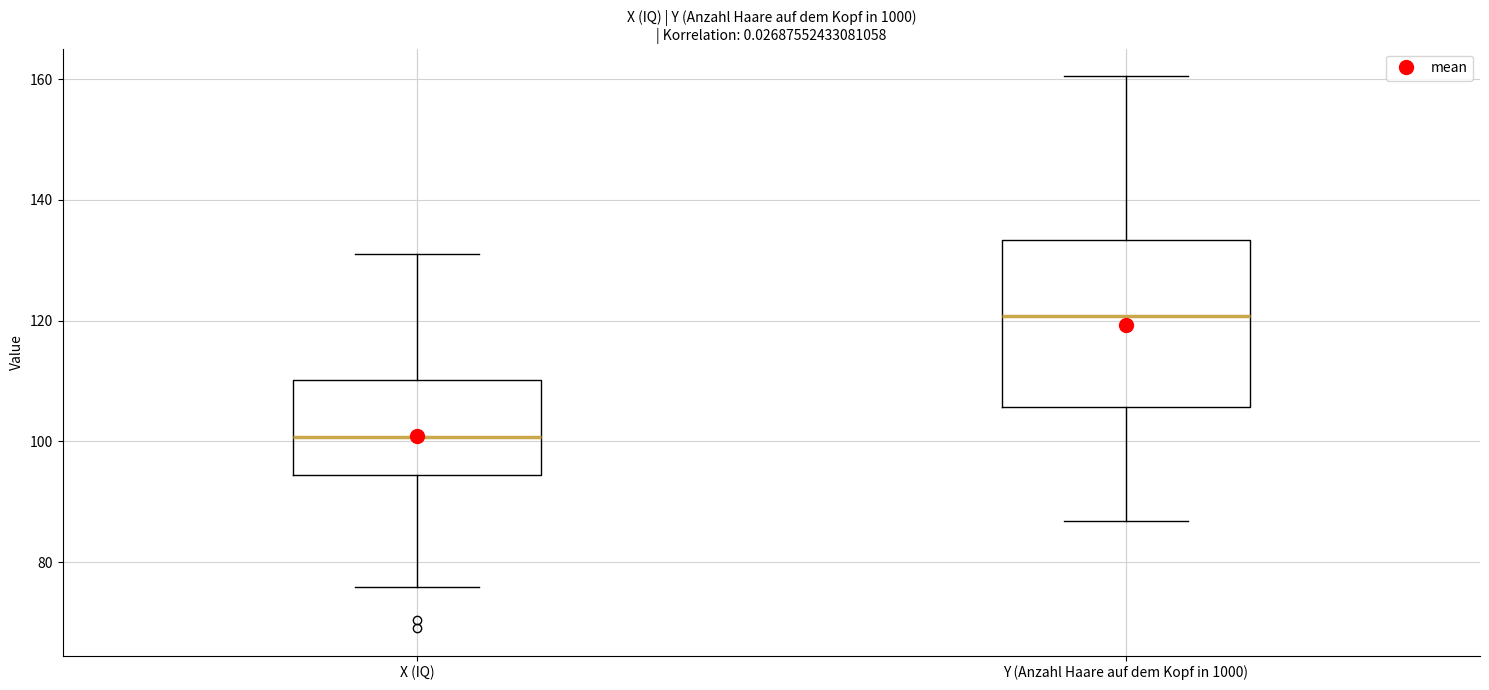

Reading left to right, read every box against the y-axis: the position of its median line, the range the box covers, and the ends of its whiskers. The values are not printed on the chart, so give them approximately, as read against the axis.

X (IQ): median 100, box 94 to 110, whiskers 76 to 130
Y (Anzahl Haare auf dem Kopf in 1000): median 120, box 106 to 134, whiskers 86 to 160